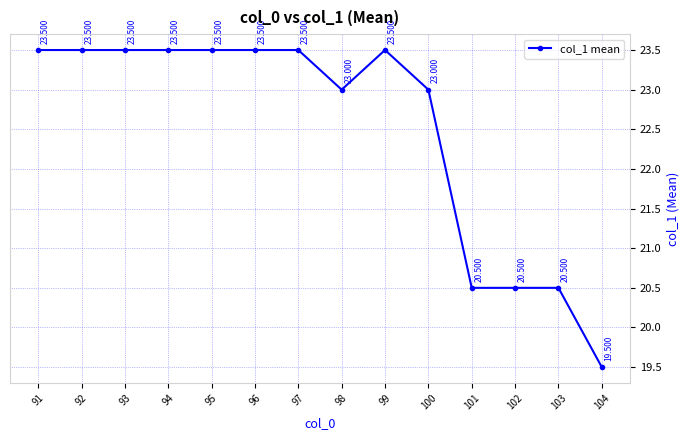

At which label does the data first exceed 23?

91